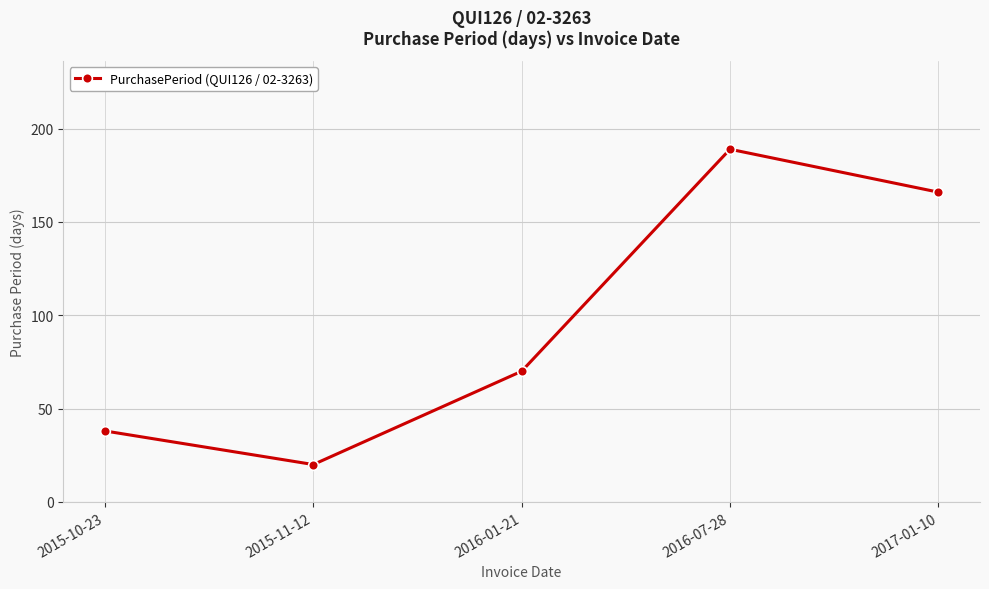

Reading left to right, list all the values displayed in this chart.

38	20	70	189	166